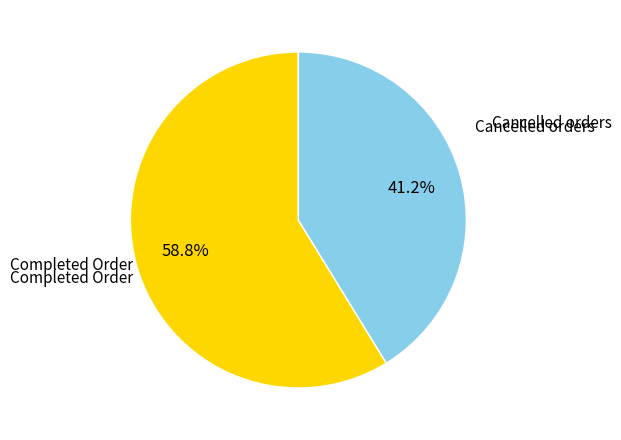

To the nearest percent, what is the difference between the largest and smallest slice percentages?

18%